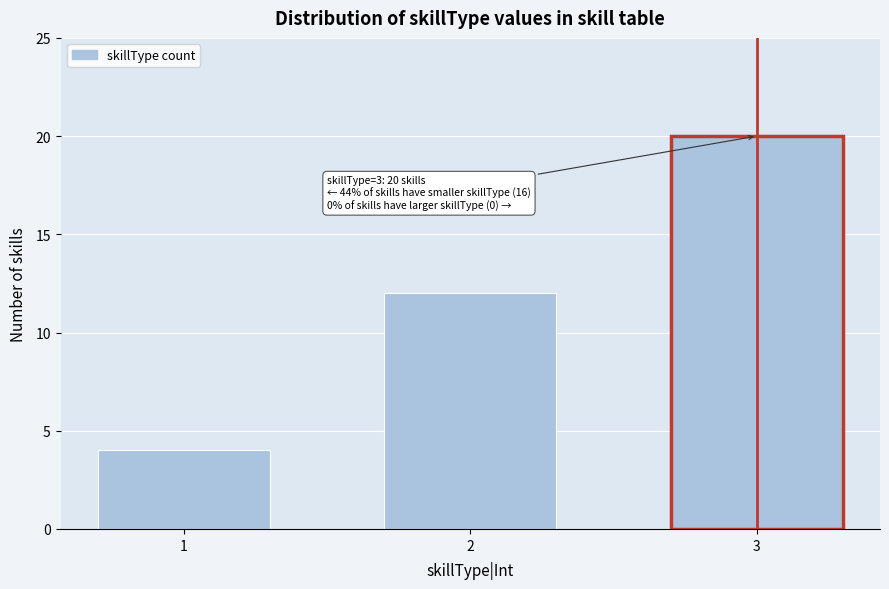

Reading right to left, transcribe all the data shown in this chart.

3=20	2=12	1=4